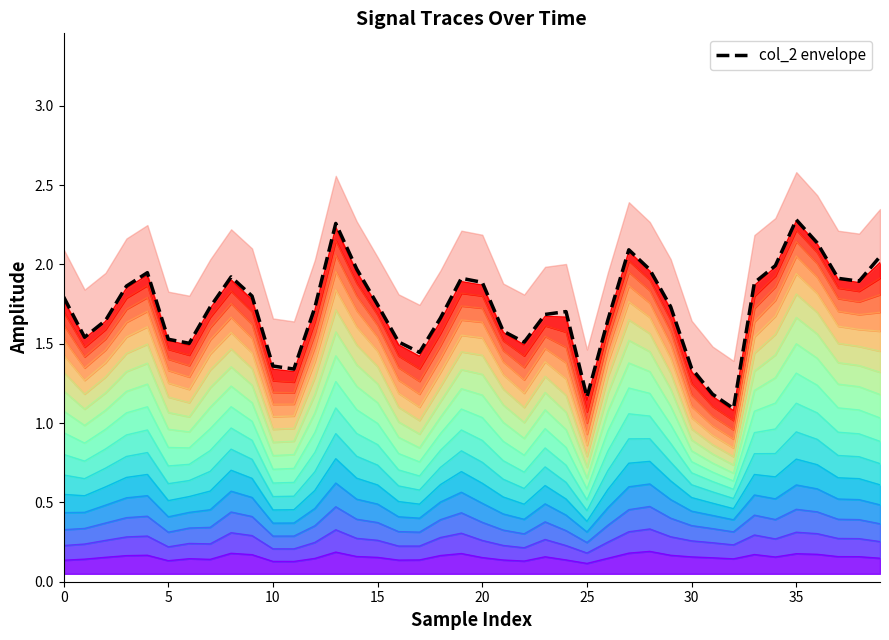

What is the ratio of the value at 16 to the value at 23?

0.9